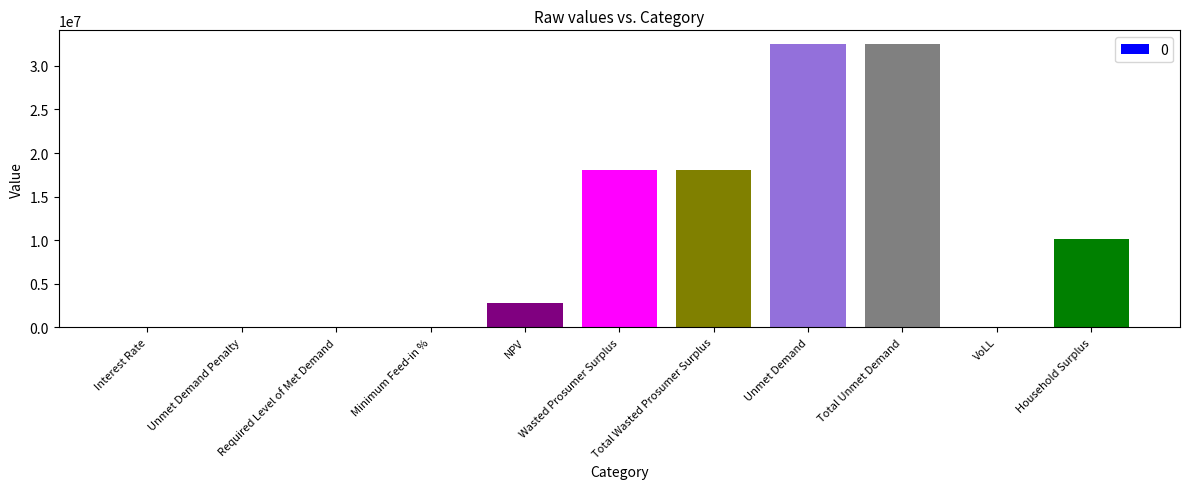

True or false: the data shows 12423600.6 at Unmet Demand.

False